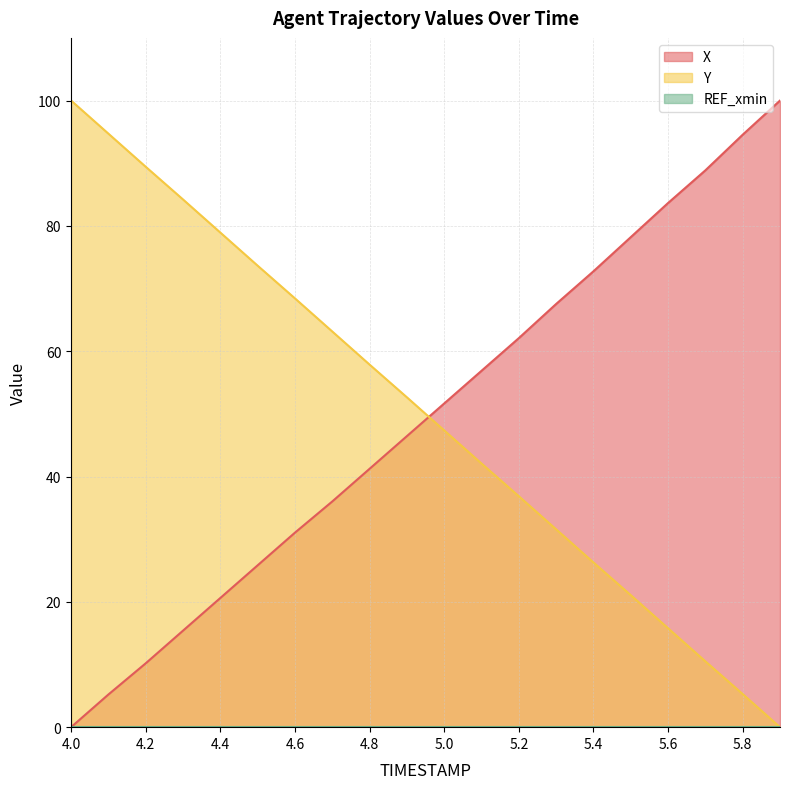

How many values in the Y series exceed 52?

10